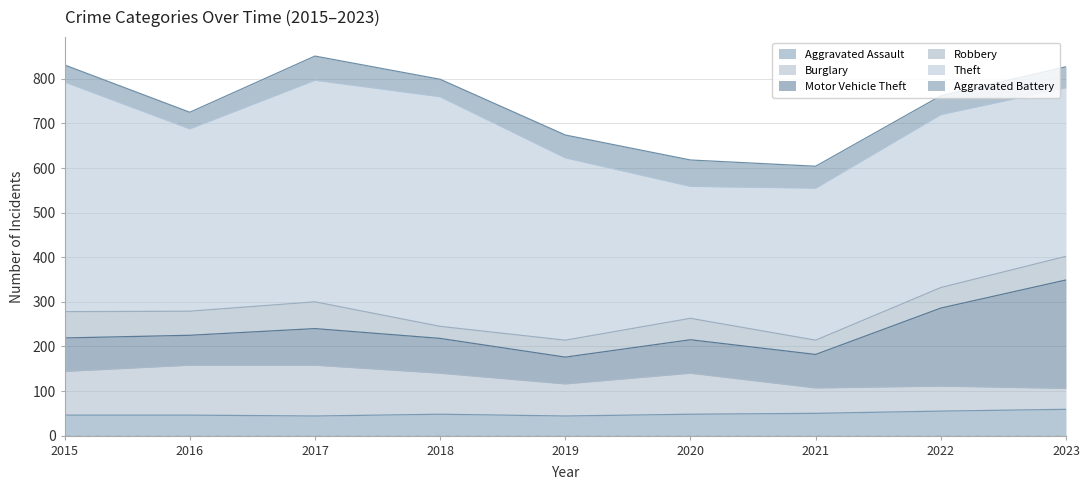

At 2020, list the series in order from largest to smallest.

Theft, Burglary, Motor Vehicle Theft, Aggravated Battery, Aggravated Assault, Robbery